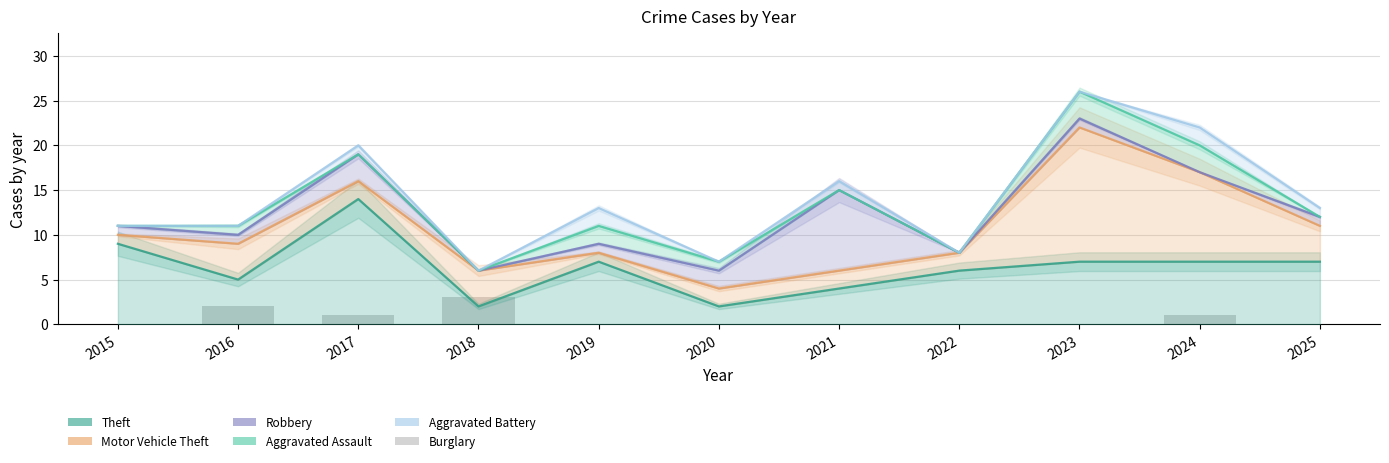

Reading left to right, list all the values displayed in this chart.

Theft: 2015=9	2016=5	2017=14	2018=2	2019=7	2020=2	2021=4	2022=6	2023=7	2024=7	2025=7
Motor Vehicle Theft: 2015=10	2016=9	2017=16	2018=6	2019=8	2020=4	2021=6	2022=8	2023=22	2024=17	2025=11
Robbery: 2015=11	2016=10	2017=19	2018=6	2019=9	2020=6	2021=15	2022=8	2023=23	2024=17	2025=12
Aggravated Assault: 2015=11	2016=11	2017=19	2018=6	2019=11	2020=7	2021=15	2022=8	2023=26	2024=20	2025=12
Aggravated Battery: 2015=11	2016=11	2017=20	2018=6	2019=13	2020=7	2021=16	2022=8	2023=26	2024=22	2025=13
Burglary: 2015=0	2016=2	2017=1	2018=3	2019=0	2020=0	2021=0	2022=0	2023=0	2024=1	2025=0